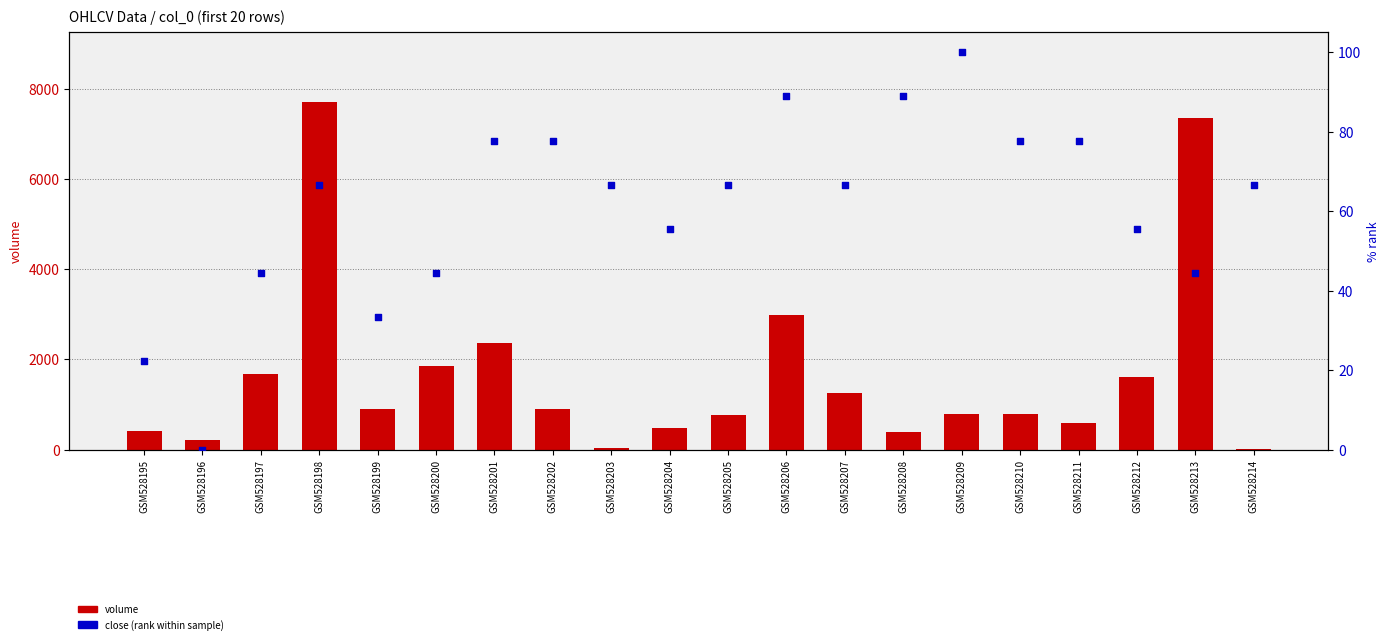

Which series reaches the maximum Y coordinate?

volume